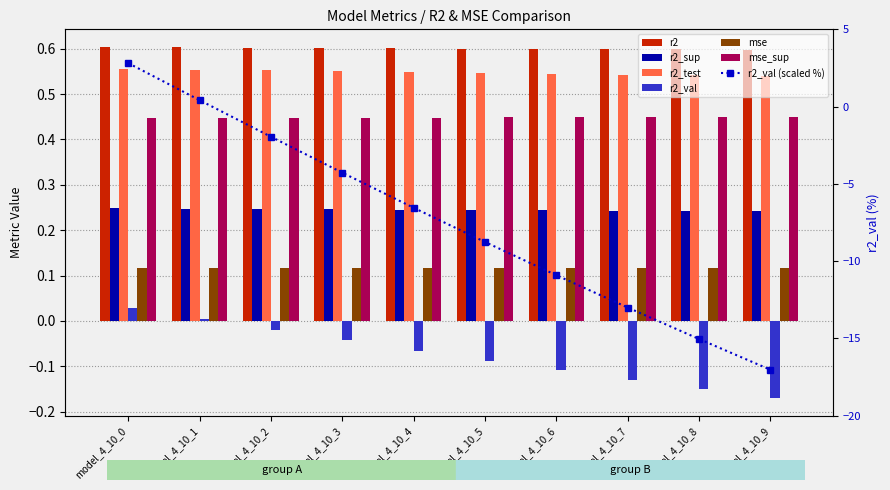

Which series changed the most between model_4_10_3 and model_4_10_7?

r2_val